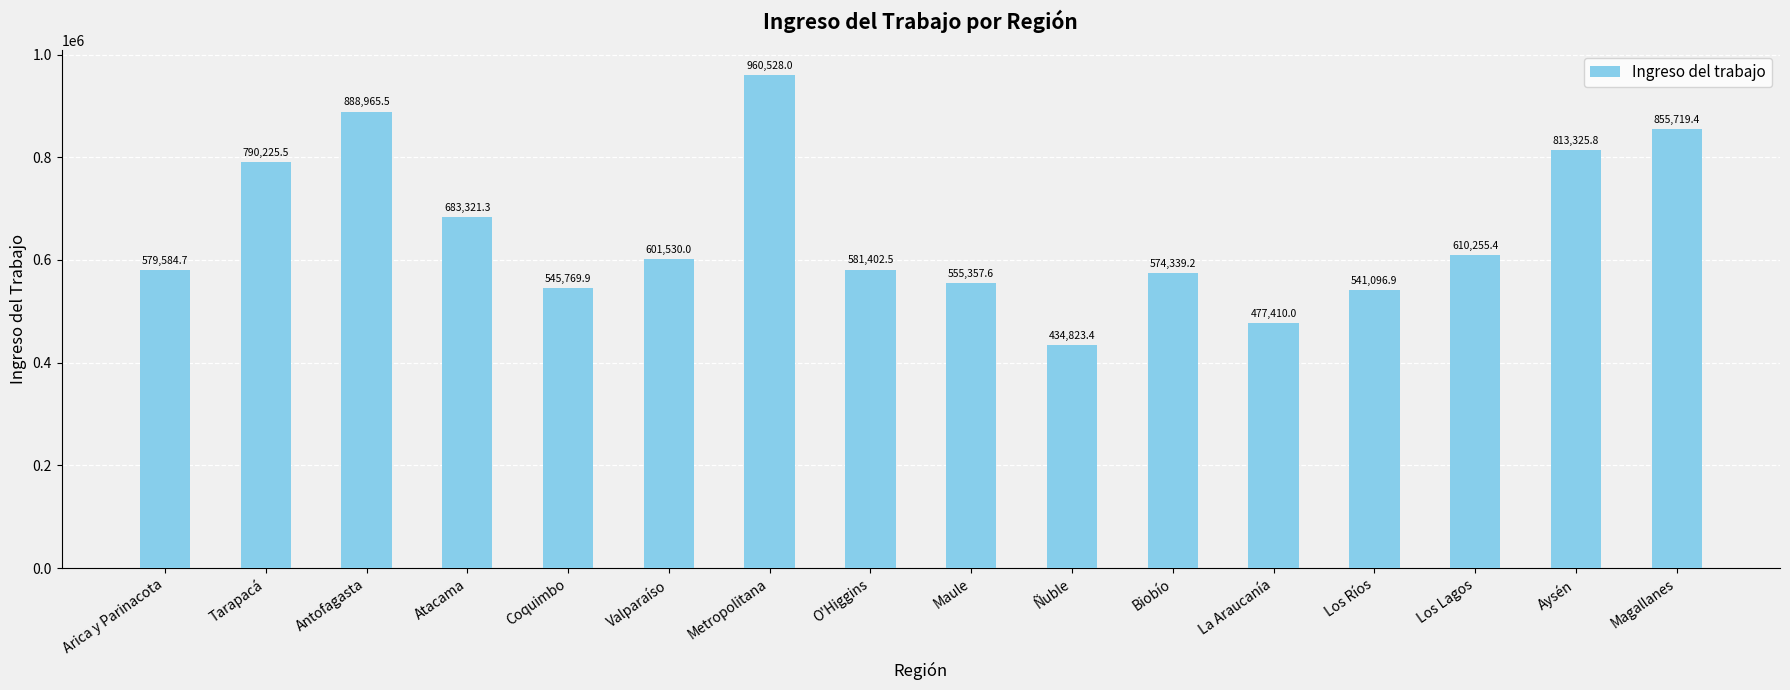

What is the sum of all values?

10493655.1